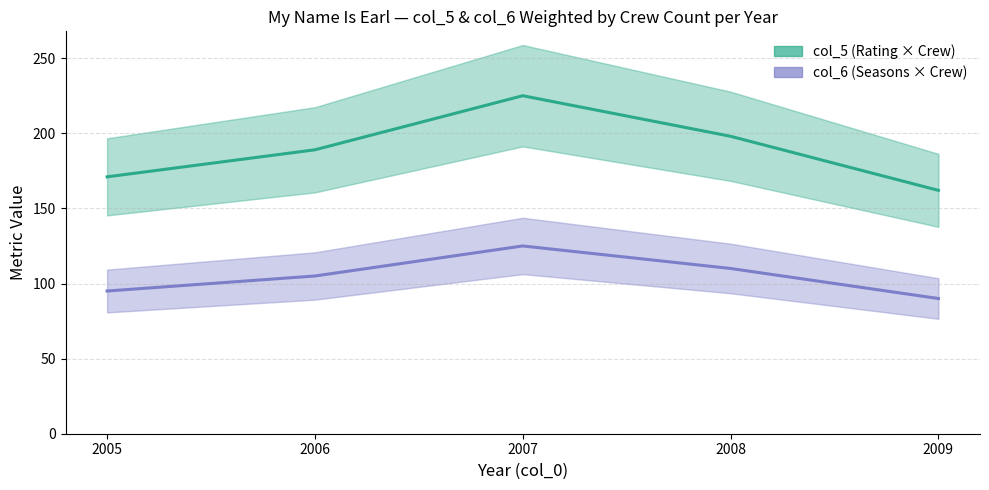

What is the greatest value displayed?

225